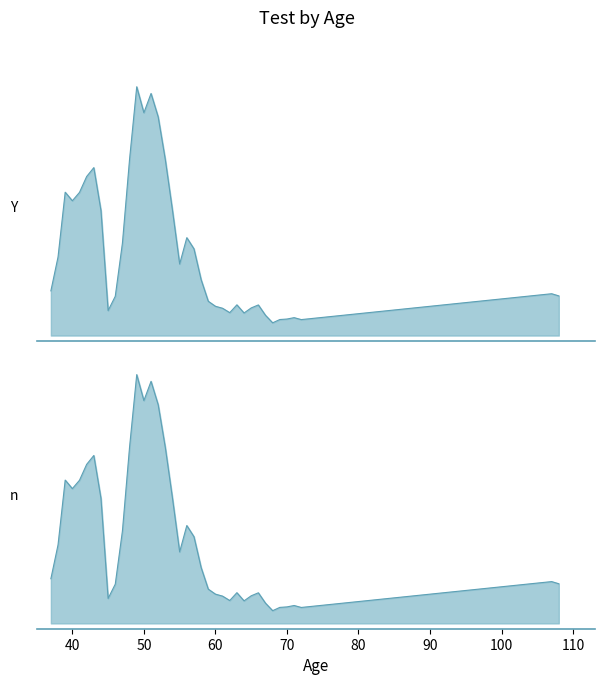

True or false: the data has more than 1 interior local peaks.

True